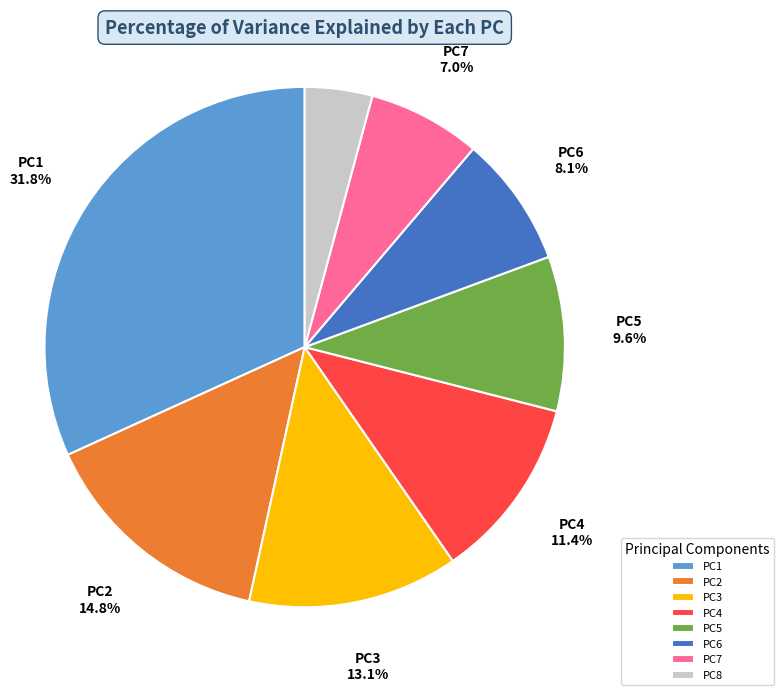

Combined, do PC3 and PC5 account for over 50%?

No